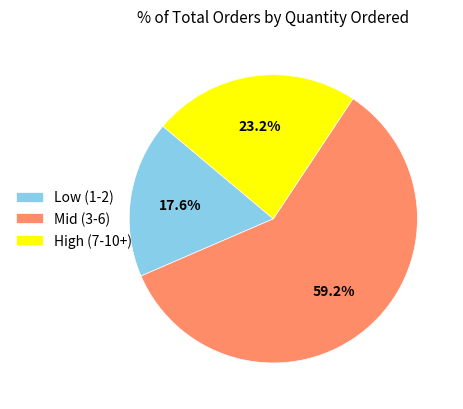

Approximately how many times larger is the value at Low (1-2) compared to Mid (3-6)?

0.3